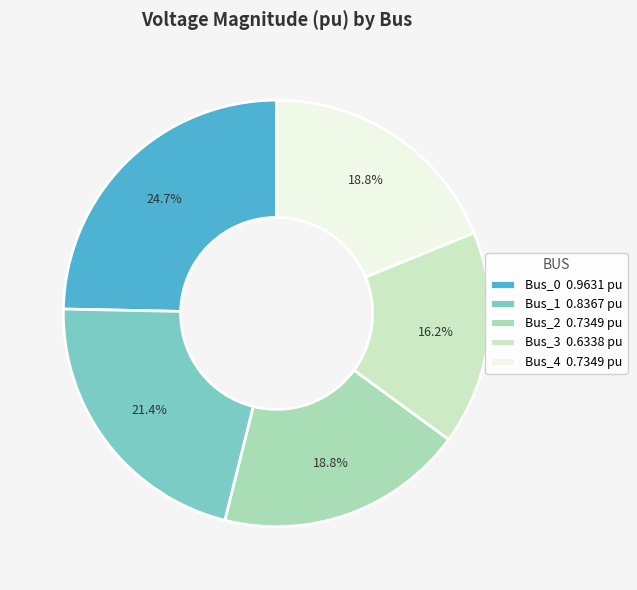

Is there a majority slice in this chart?

No